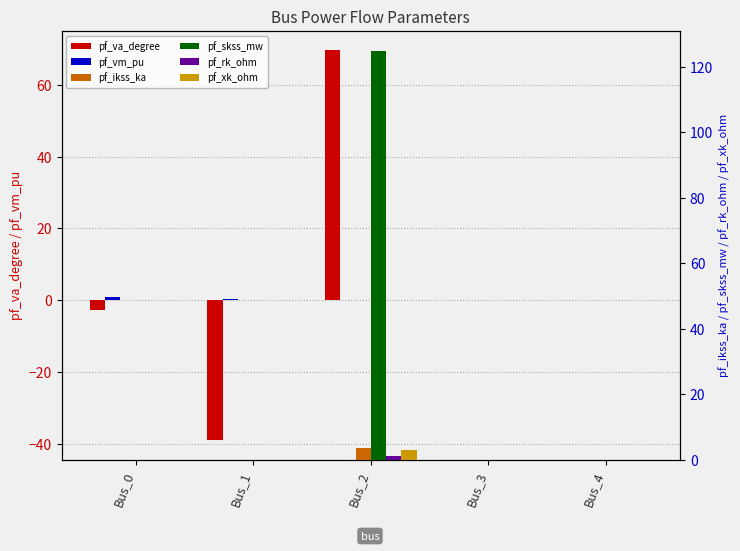

Which series has the largest total across all categories?

pf_skss_mw